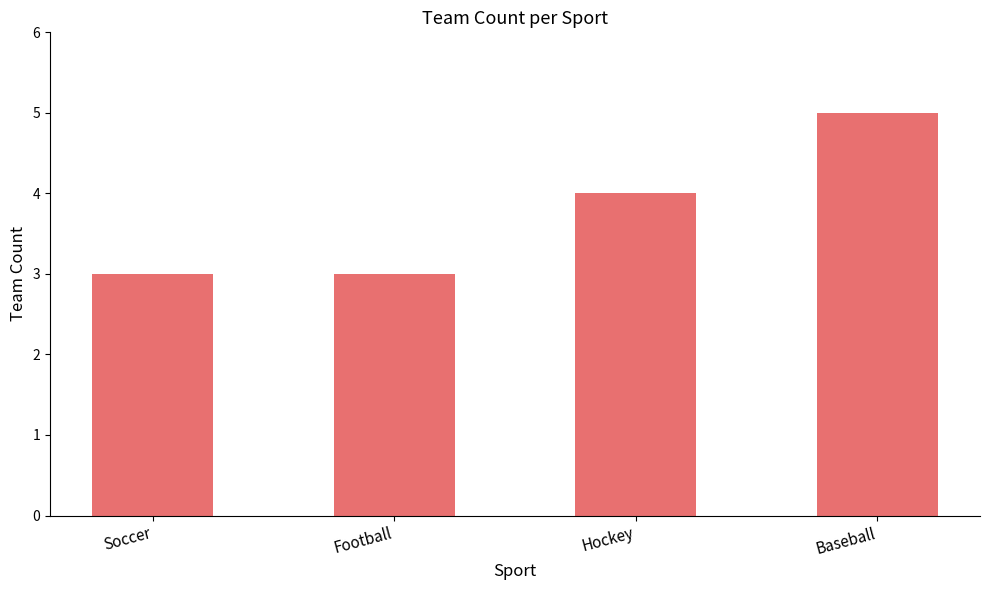

How many distinct data groups are displayed?

1